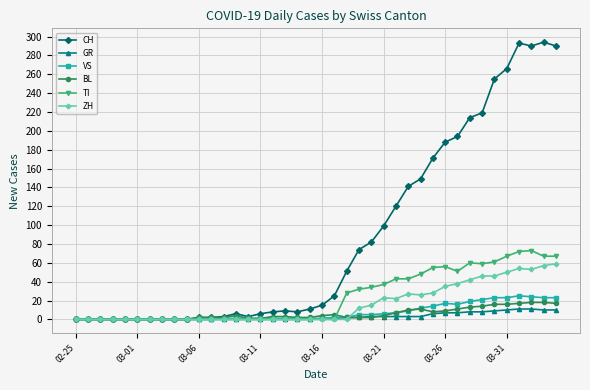

At how many categories does at least one series exceed 261?

5